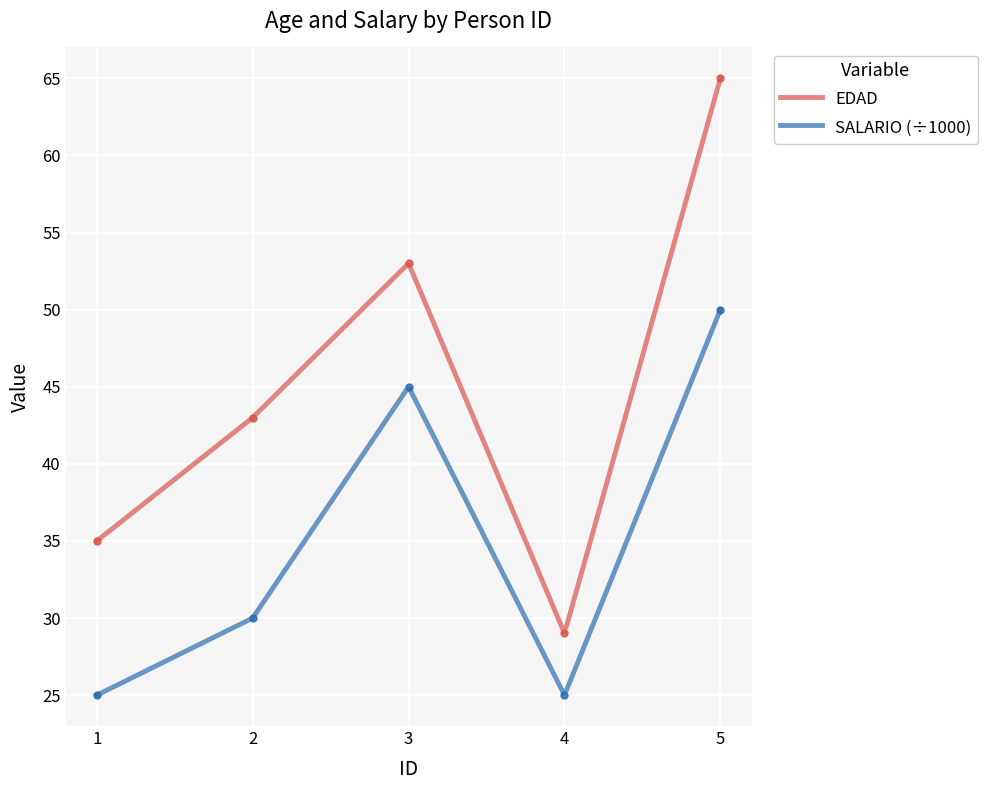

Is the value of EDAD at 1 greater than the value of SALARIO at 1?

Yes